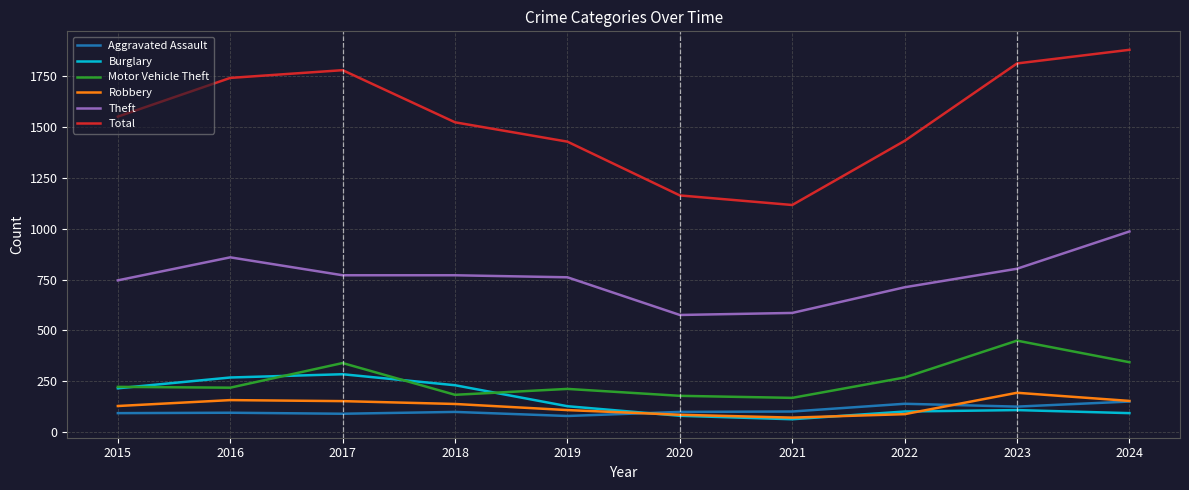

What value does the Burglary series have at 2021?

64